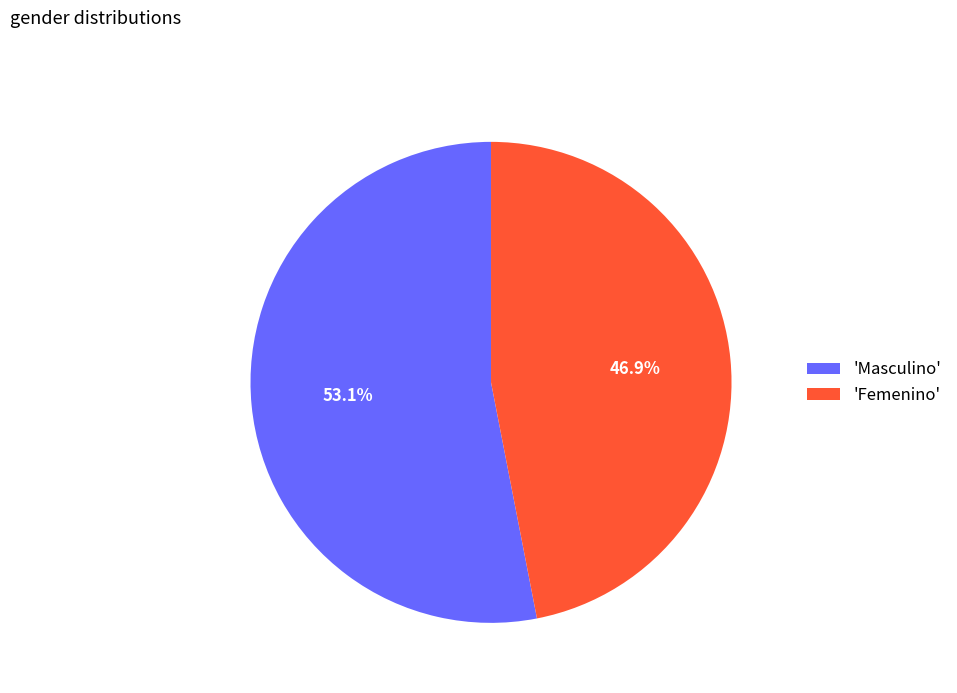

Which category has the smallest portion of the pie?

'Femenino'